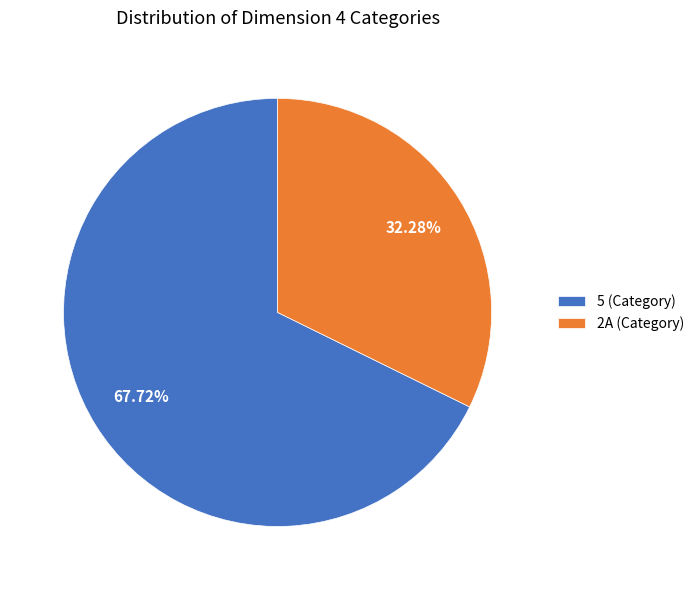

Which has a higher value, 5 (Category) or 2A (Category)?

5 (Category)